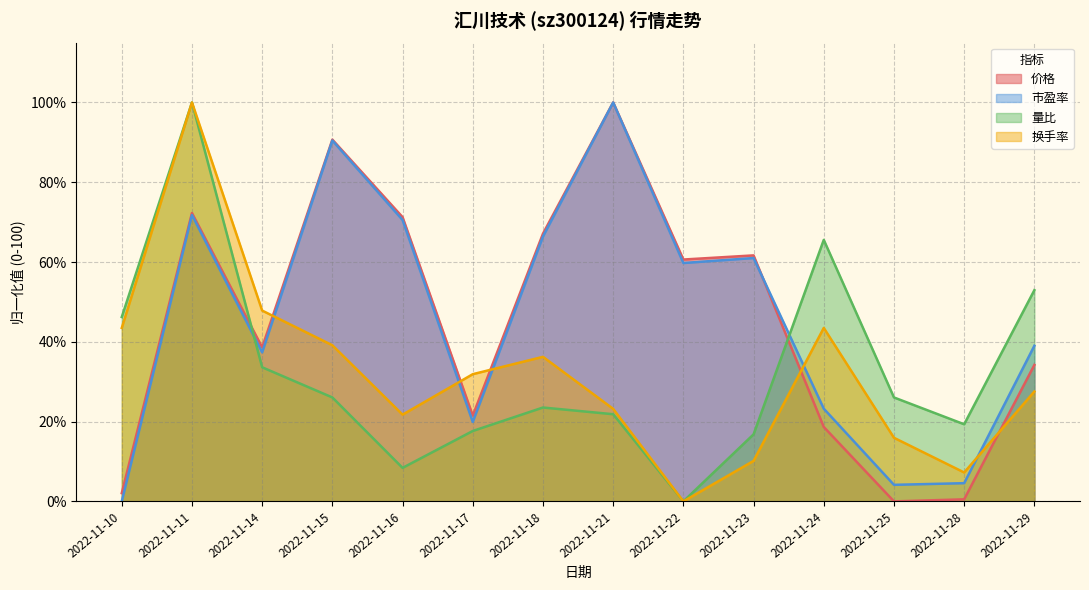

Where does the 量比 series first go above 26?

2022-11-10